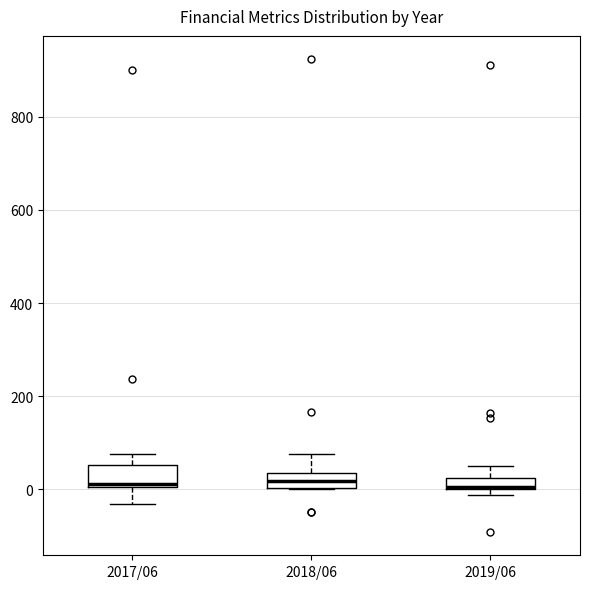

Where is the upper edge of the box for 2017/06 on the y-axis? The values are not printed on the chart, so give them approximately, as read against the axis.

60